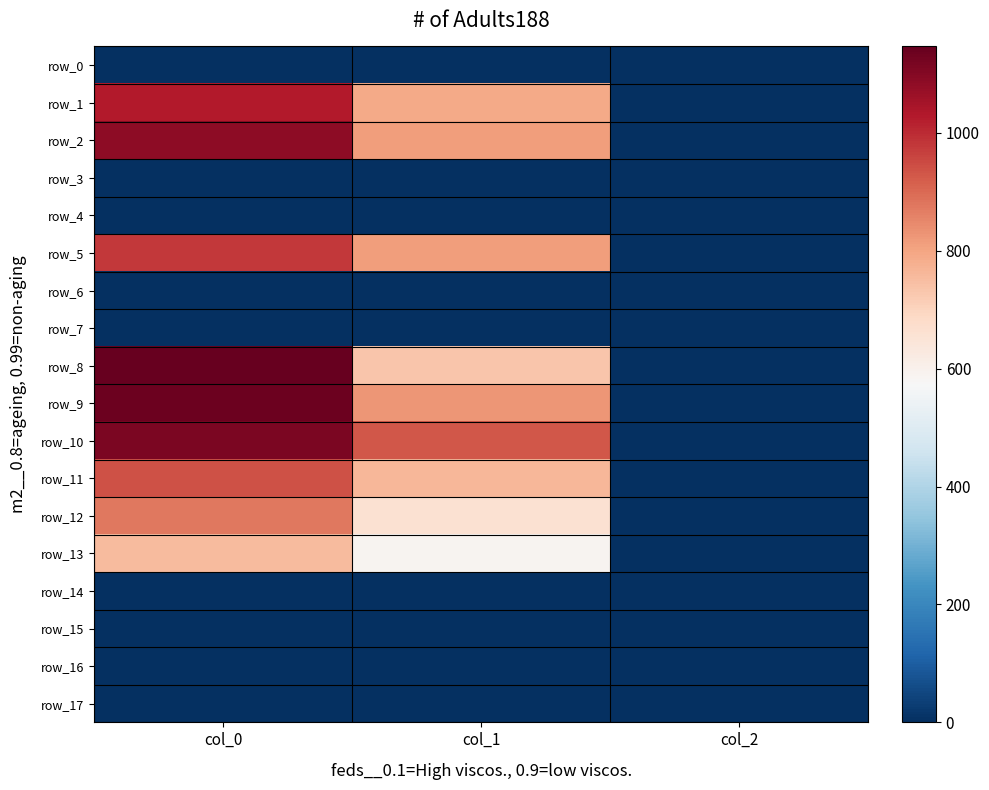

What is the total value across all series at col_0?

9056.7